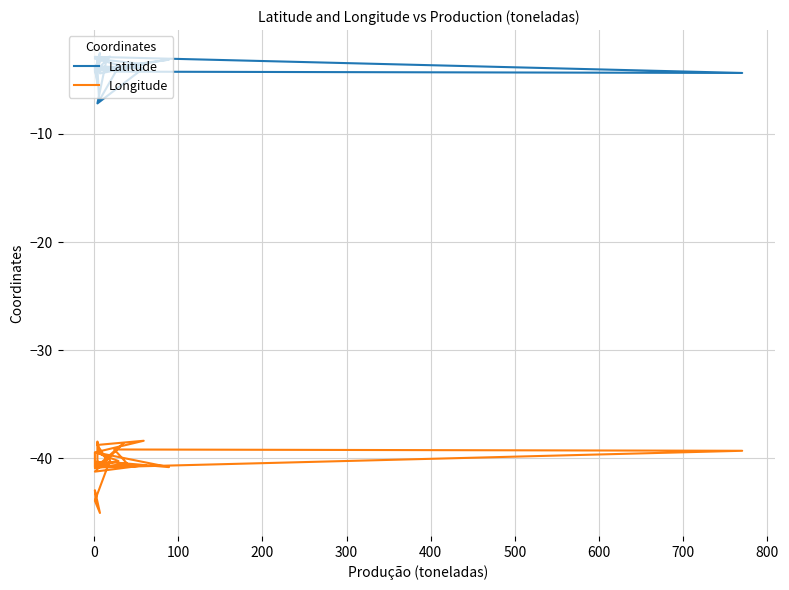

True or false: Latitude has more than 1 interior local peaks.

True